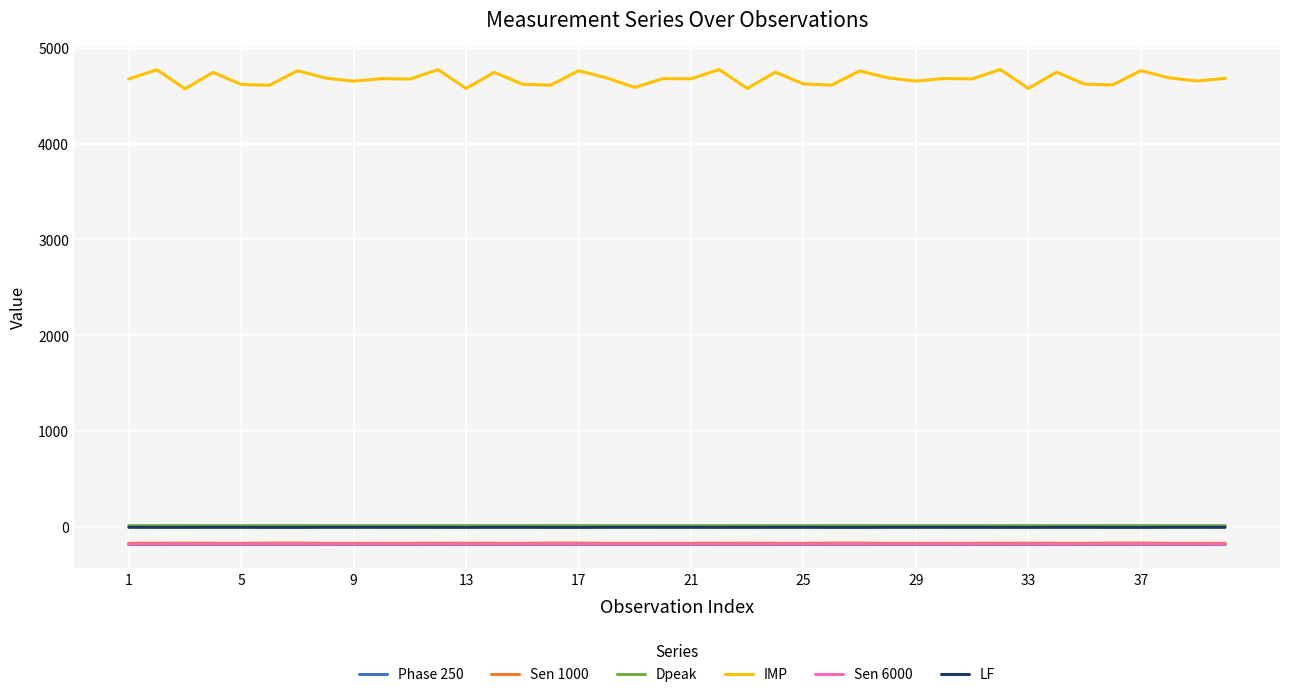

Which series has the widest spread of values?

IMP